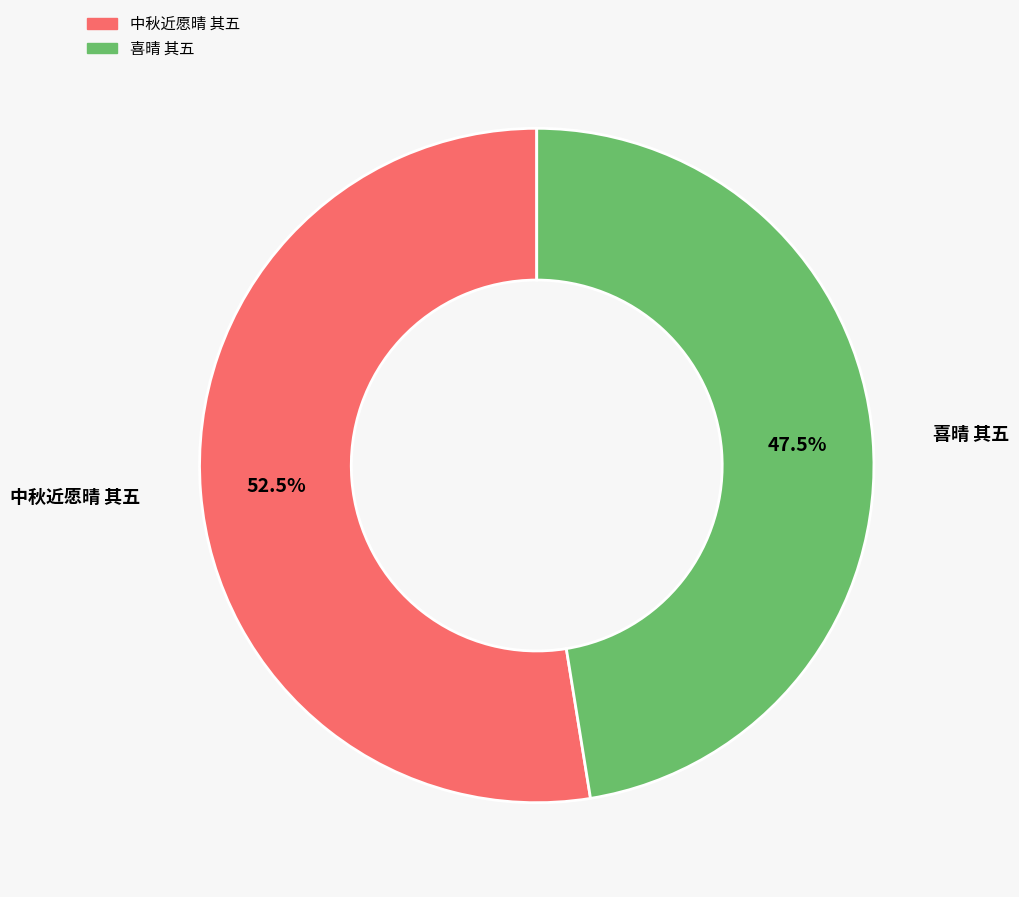

What is the total percentage of 喜晴 其五 and 中秋近愿晴 其五?

100.0%